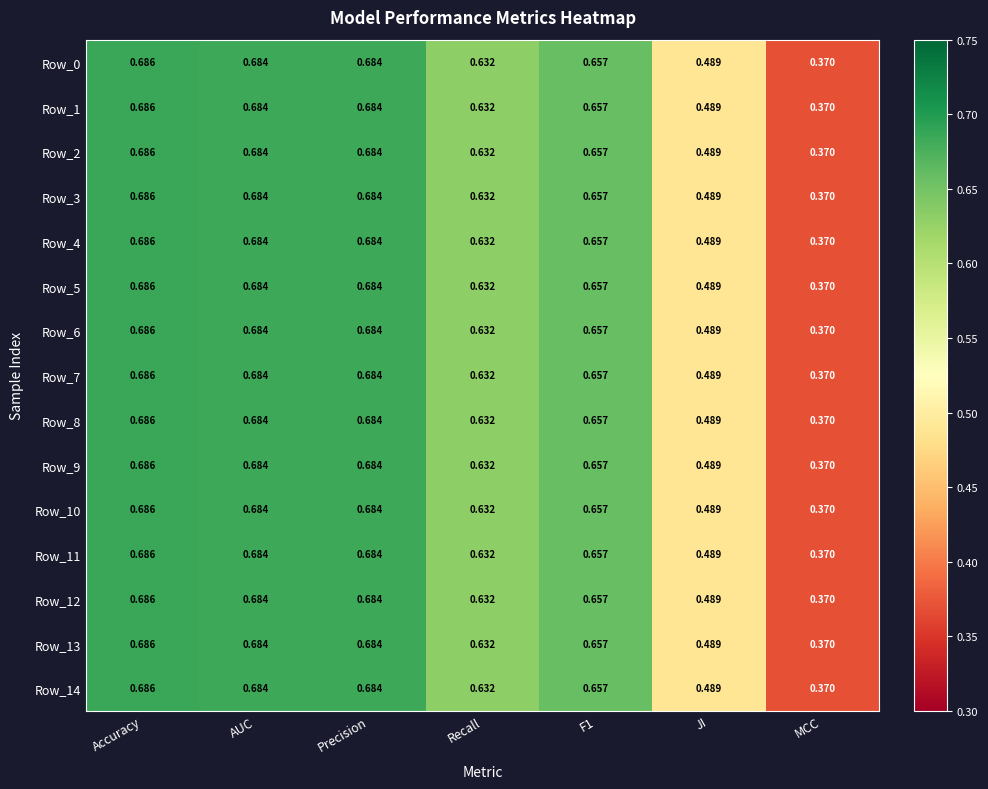

At which category is the sum across all series the highest?

Accuracy